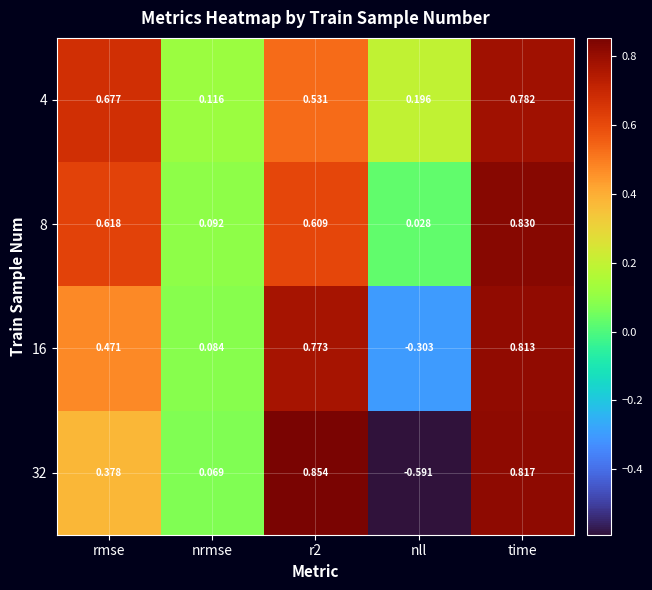

Which label corresponds to the largest value in the chart?

r2